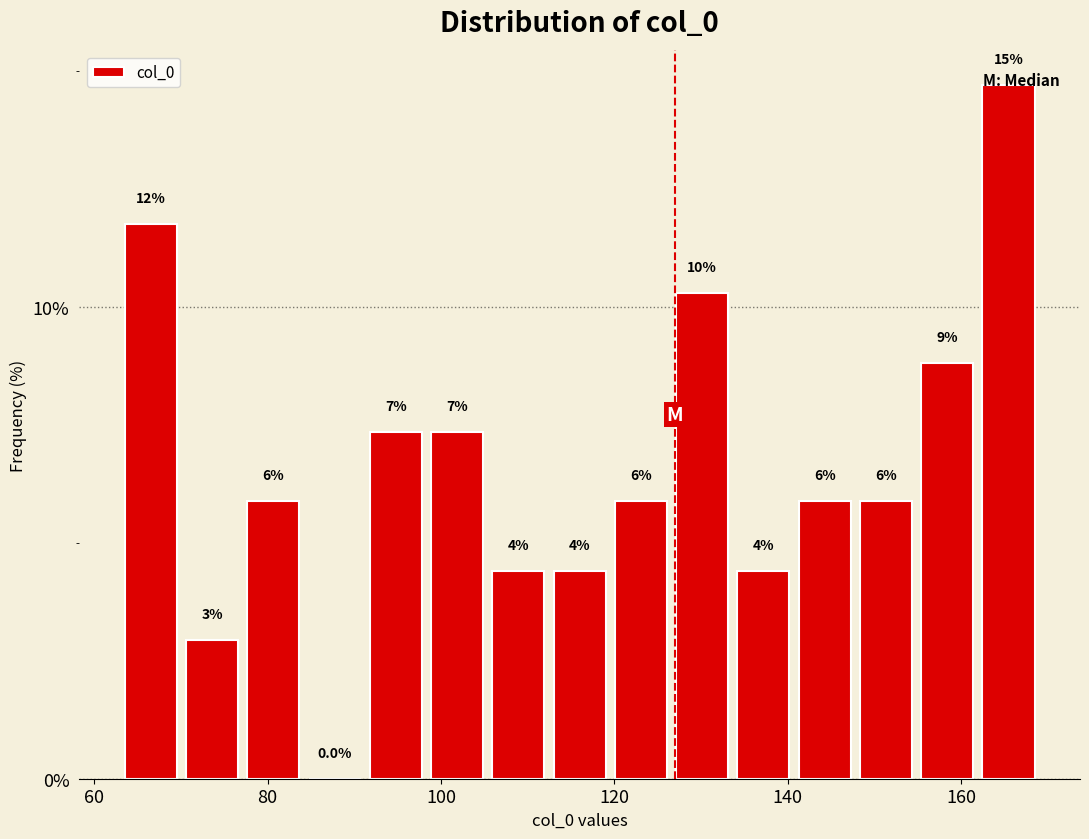

Around what value on the x-axis is the tallest bar? Give the approximate position of its centre, as read against the axis.

166